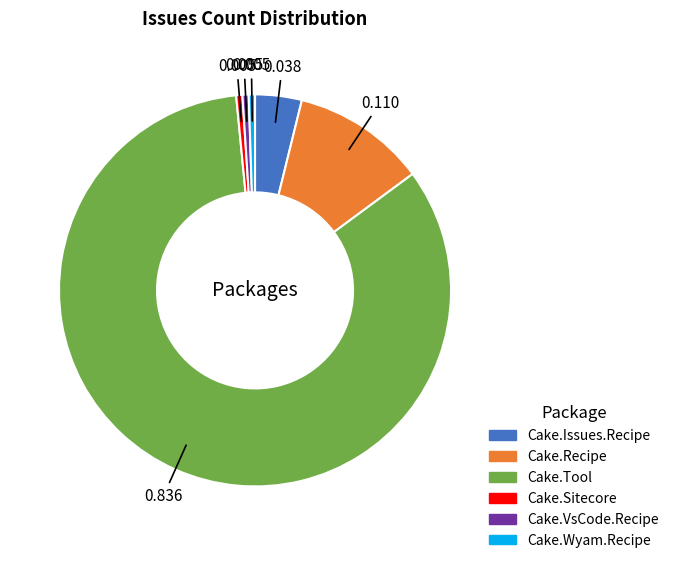

How many slices are in this pie chart?

6